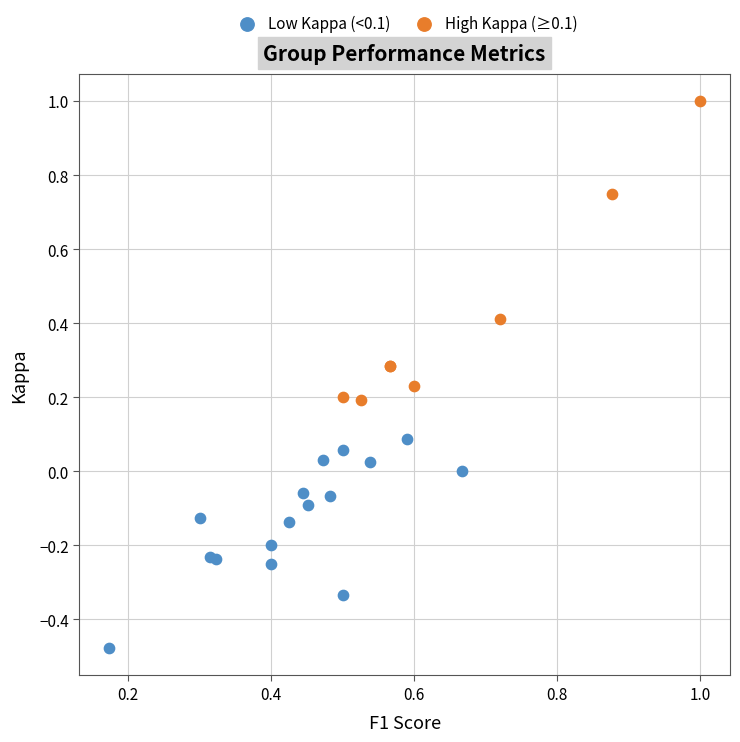

Which series contains the lowest Y value?

Low Kappa (<0.1)